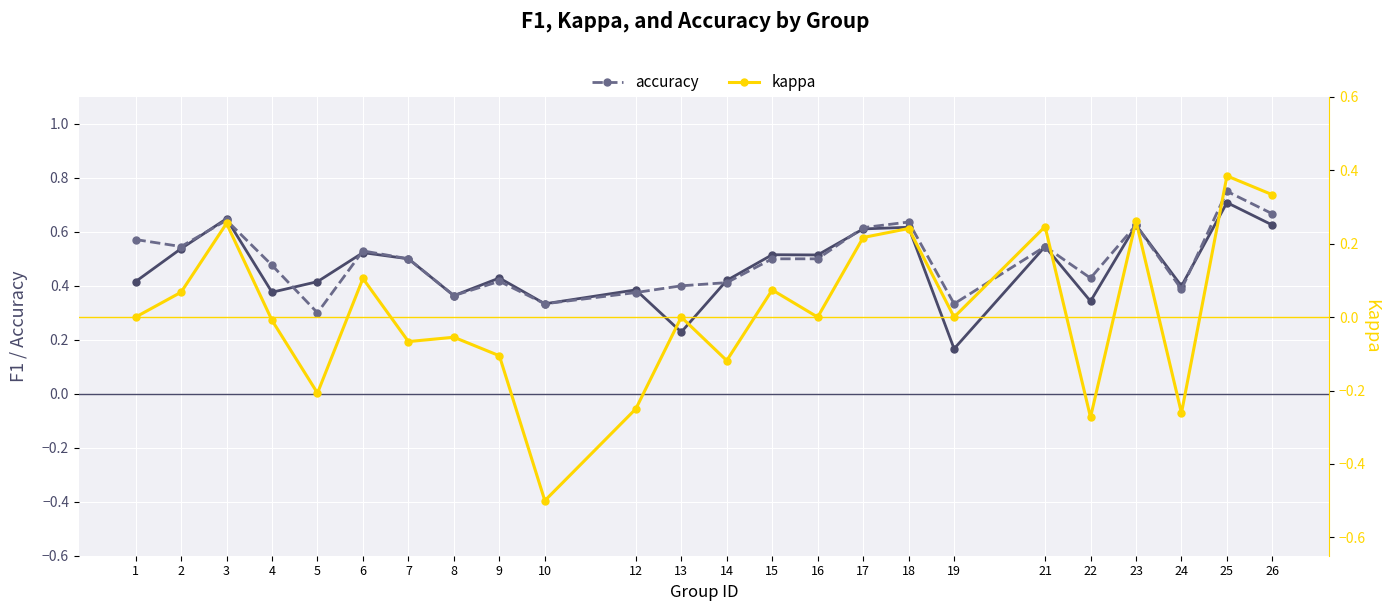

What is the sum of all kappa values?

0.3